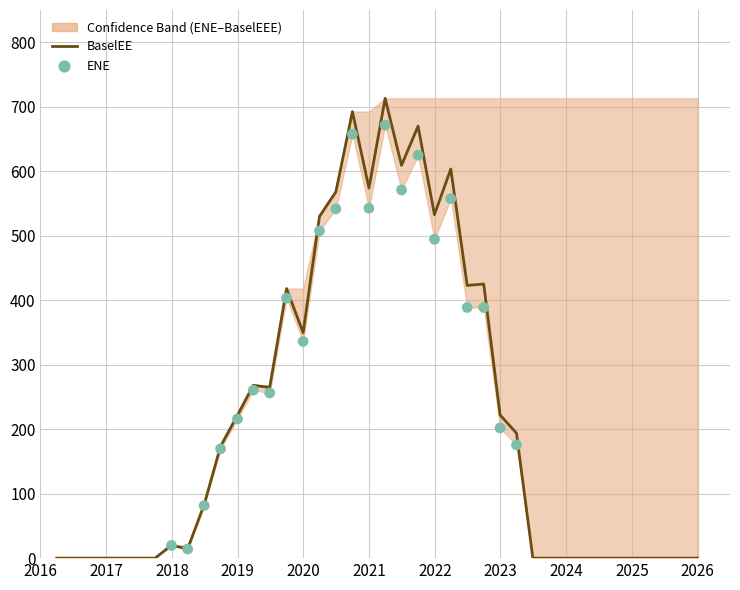

What is the total value across all series at 24?

1874.0